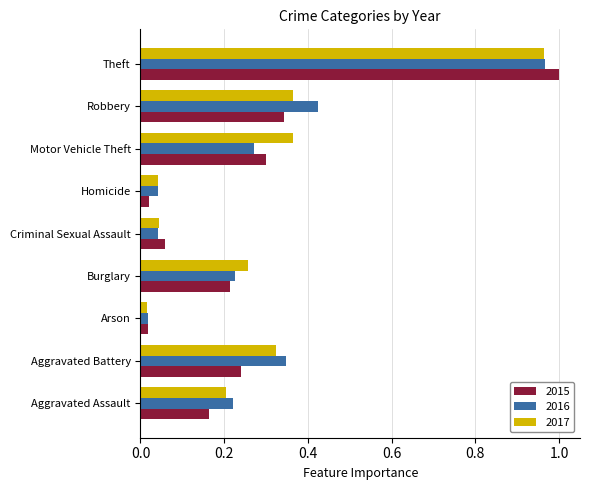

Which category has the highest value in the 2016 series?

Theft